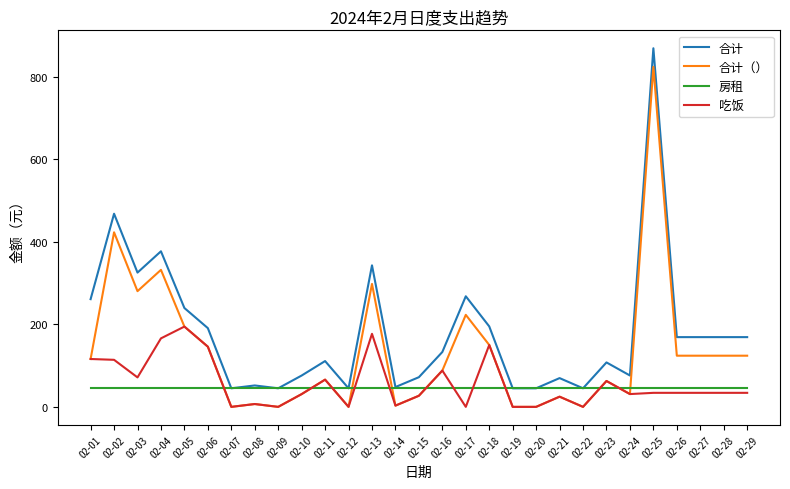

The 合计 series shows 264.8 at 02-18. True or false?

False